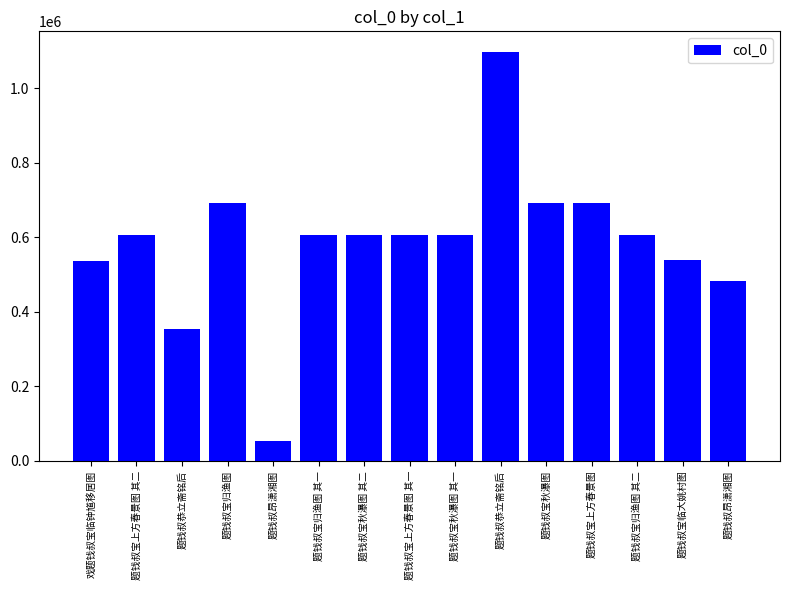

Between 题钱叔昂潇湘图 and 题钱叔宝上方春景图, which is larger?

题钱叔宝上方春景图